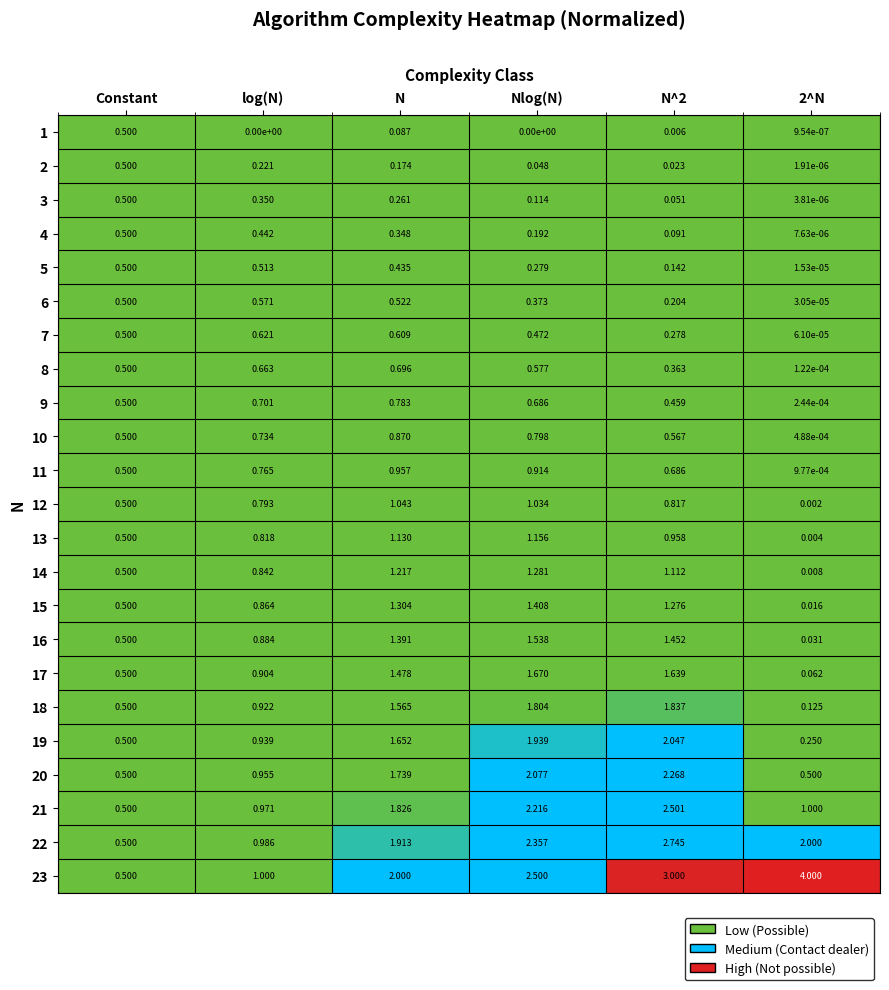

At which category is the sum across all series the highest?

Nlog(N)